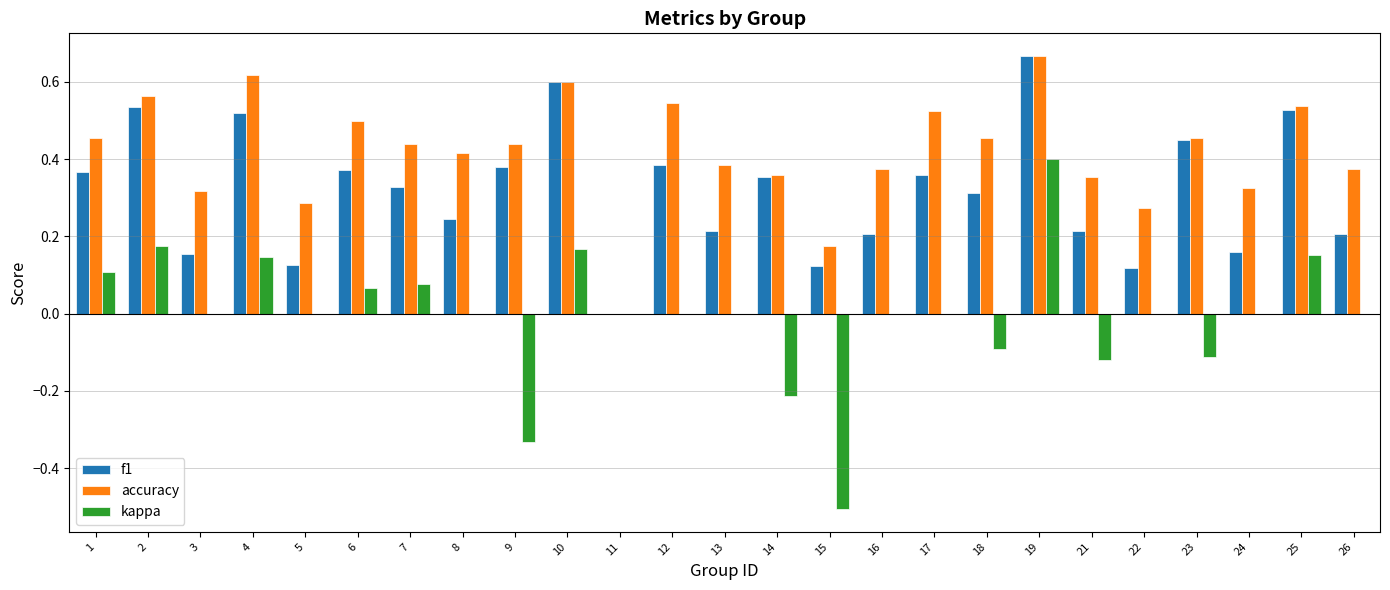

How many distinct data groups are displayed?

3